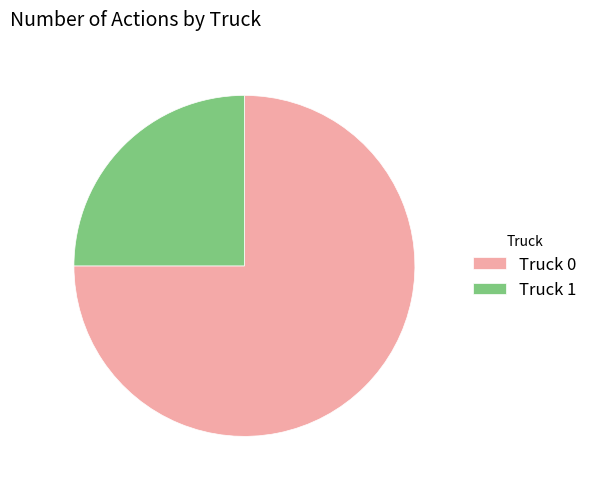

Between Truck 1 and Truck 0, which is larger?

Truck 0